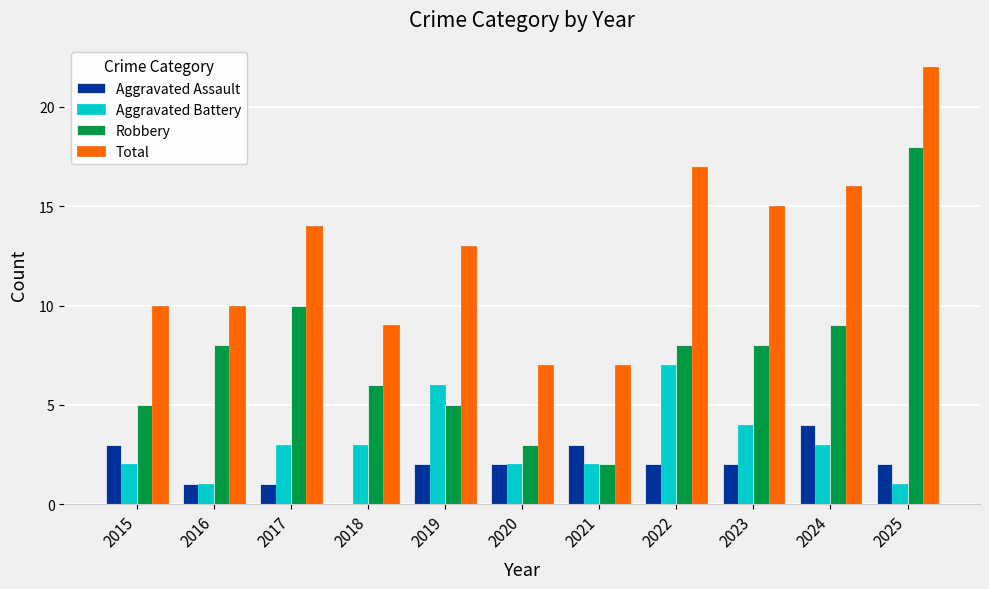

What is the total value across all series at 2020?

14